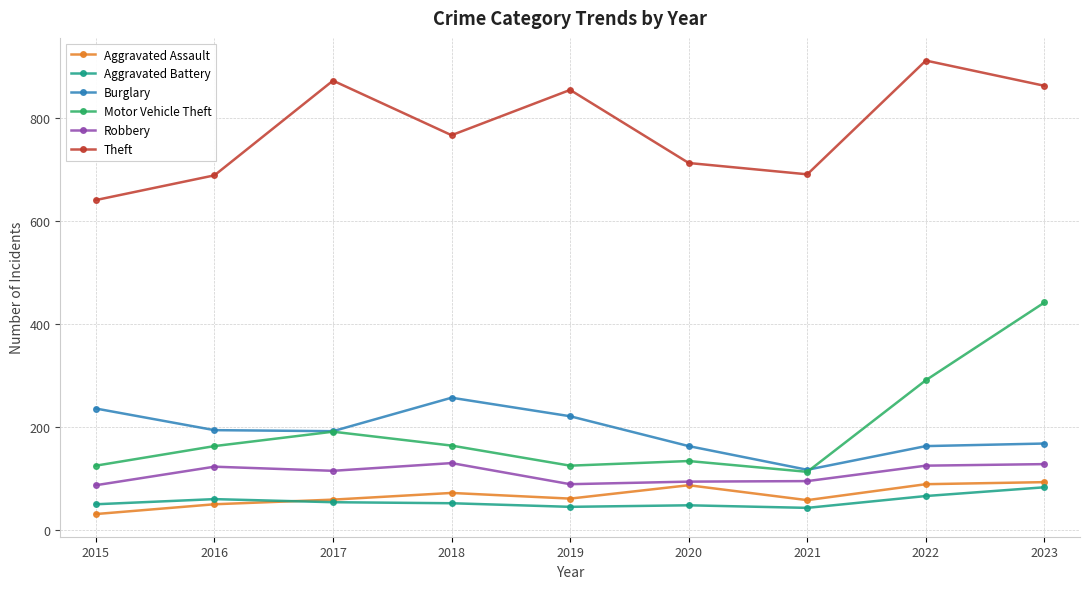

At which category is the sum across all series the highest?

2023